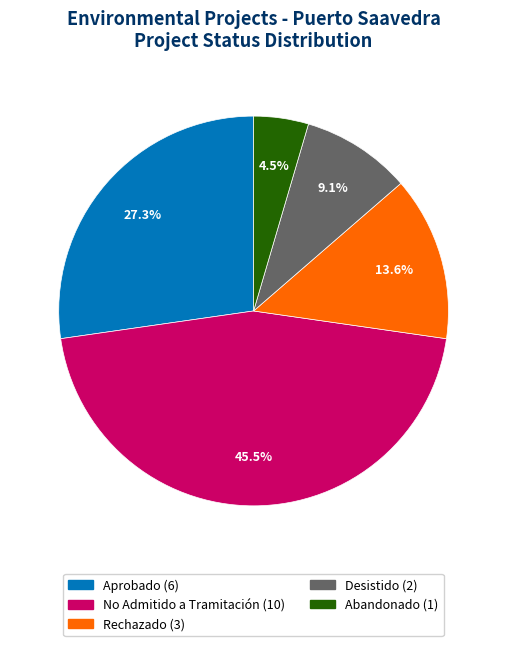

Is there any slice that represents more than half of the pie?

No